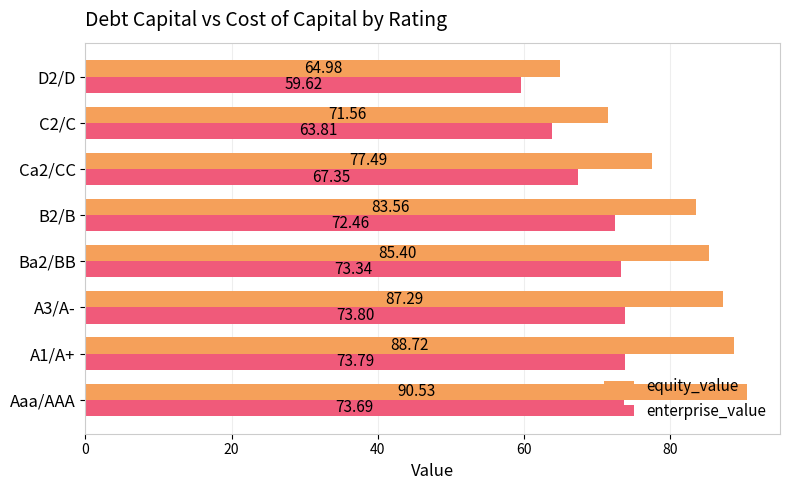

How many values in the equity_value series exceed 85?

4